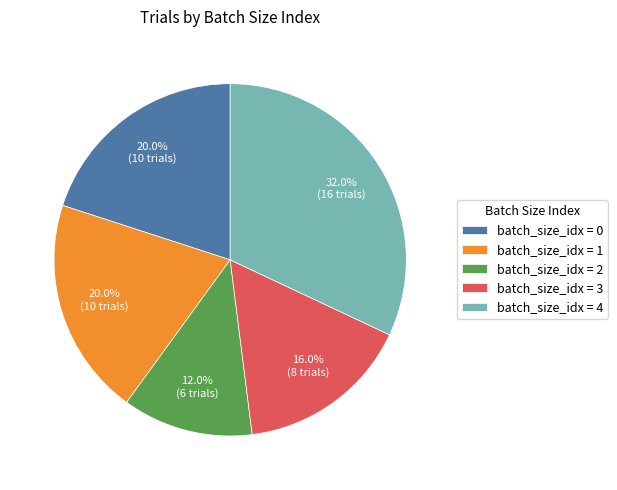

Does batch_size_idx = 3 represent more than half of the total?

No